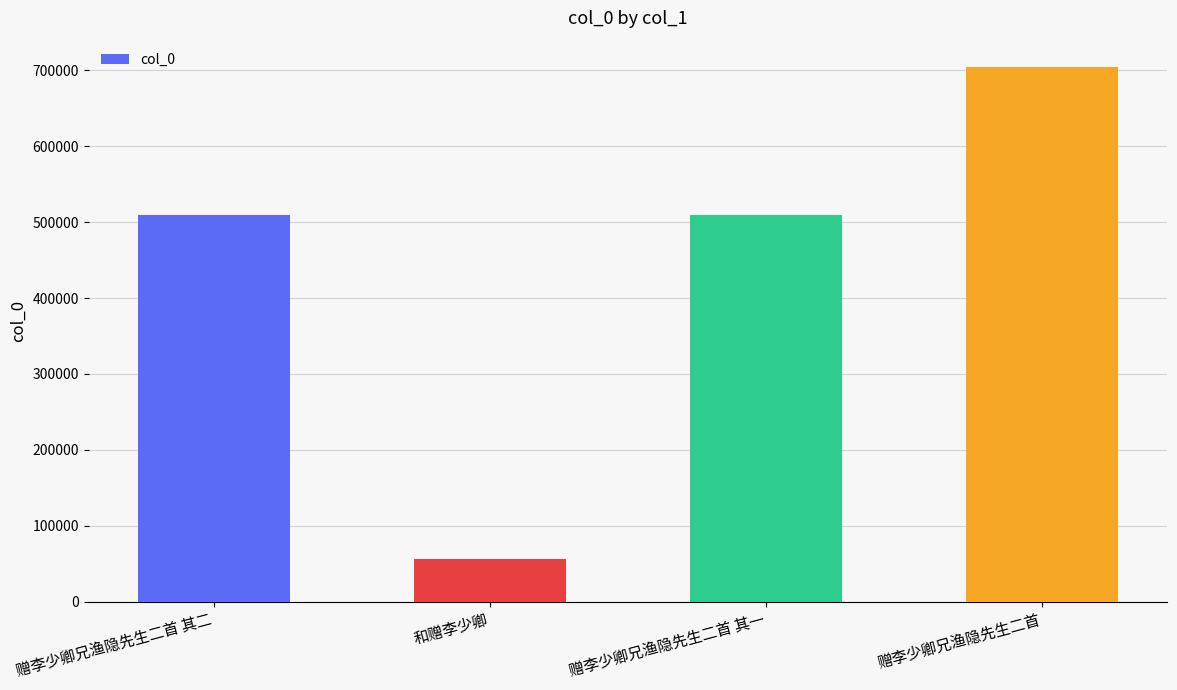

What is the average value?

444540